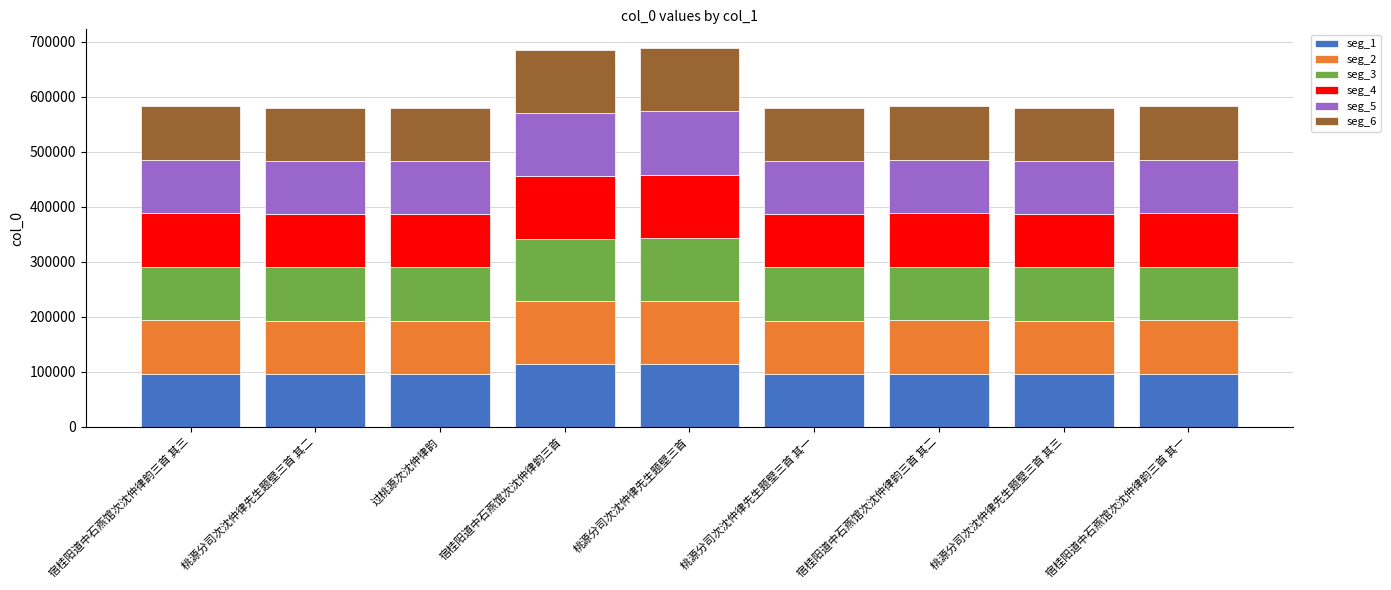

The seg_1 series shows 97200.3 at 宿桂阳道中石燕馆次沈仲律韵三首 其一. True or false?

True